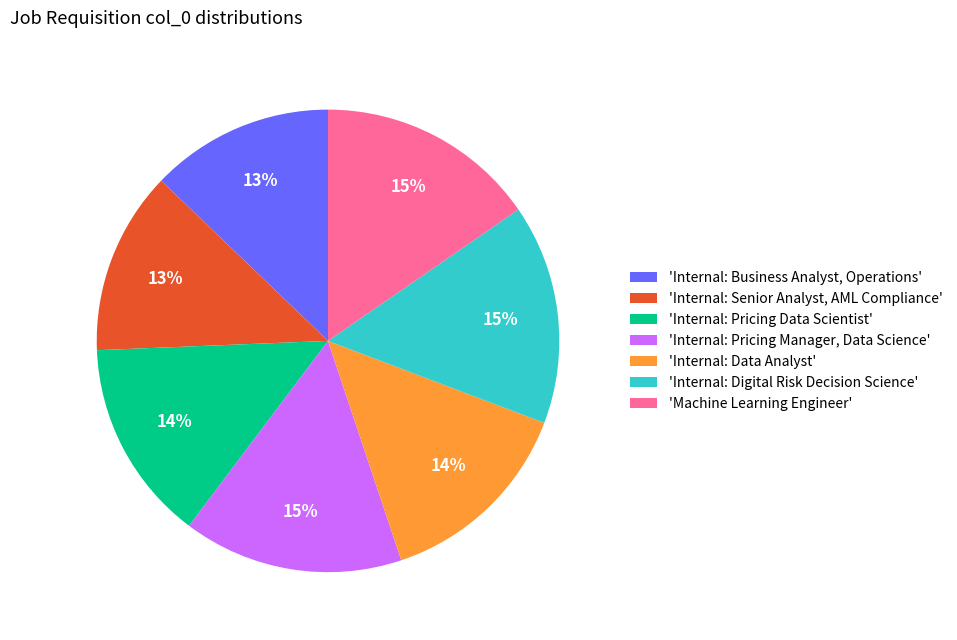

To the nearest percent, what is the combined percentage of 'Internal: Pricing Manager, Data Science' and 'Internal: Data Analyst'?

29%